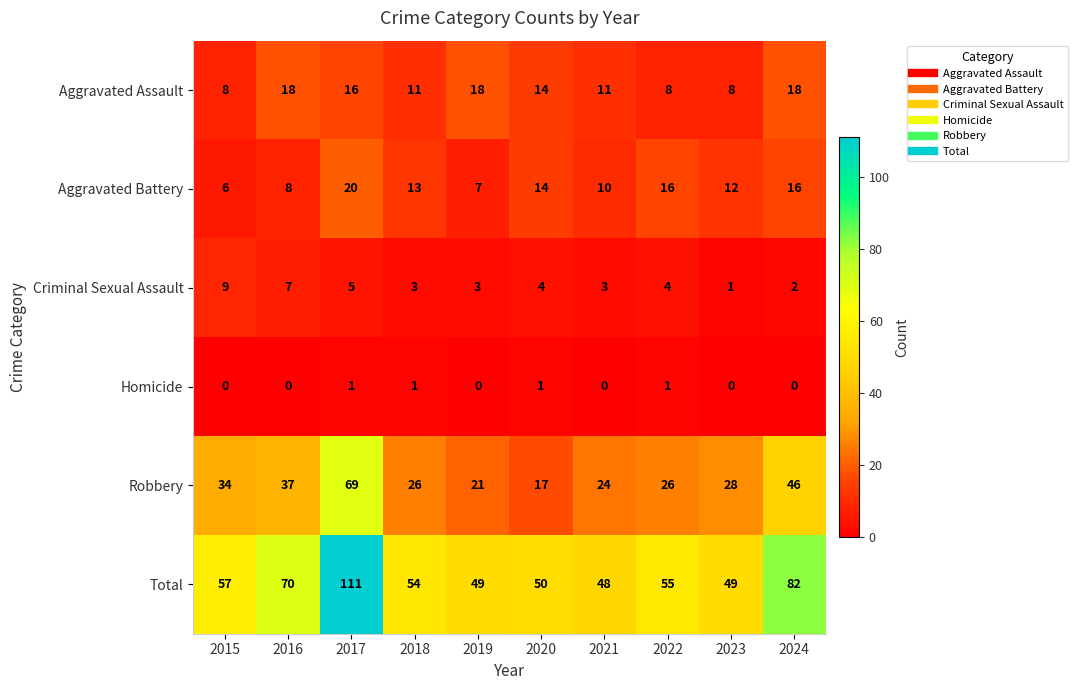

At which category is the sum across all series the highest?

2017